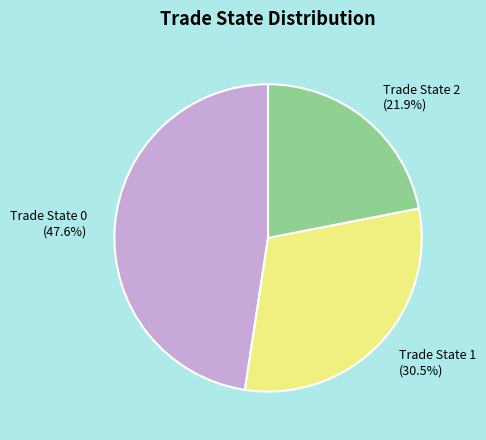

To the nearest percent, what is the combined percentage of Trade State 1 and Trade State 0?

78%